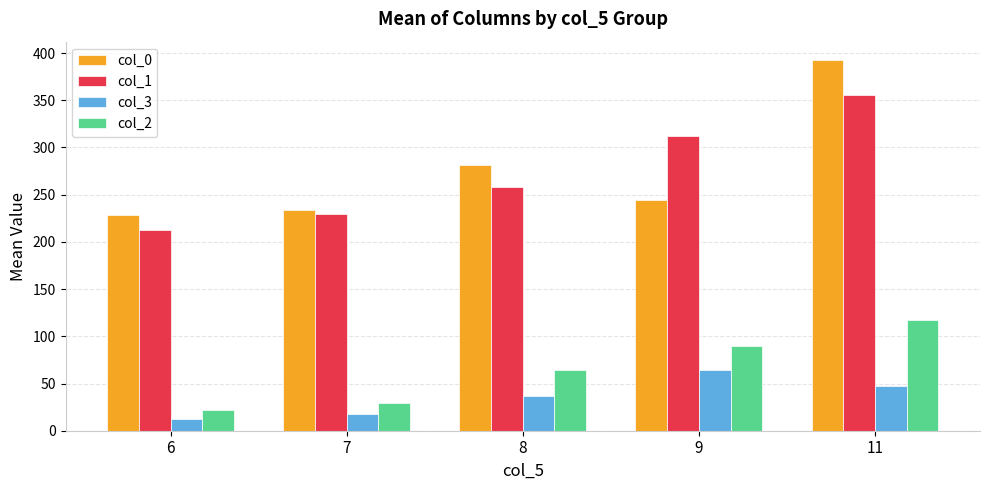

Read the col_0 value at 7.

234.2